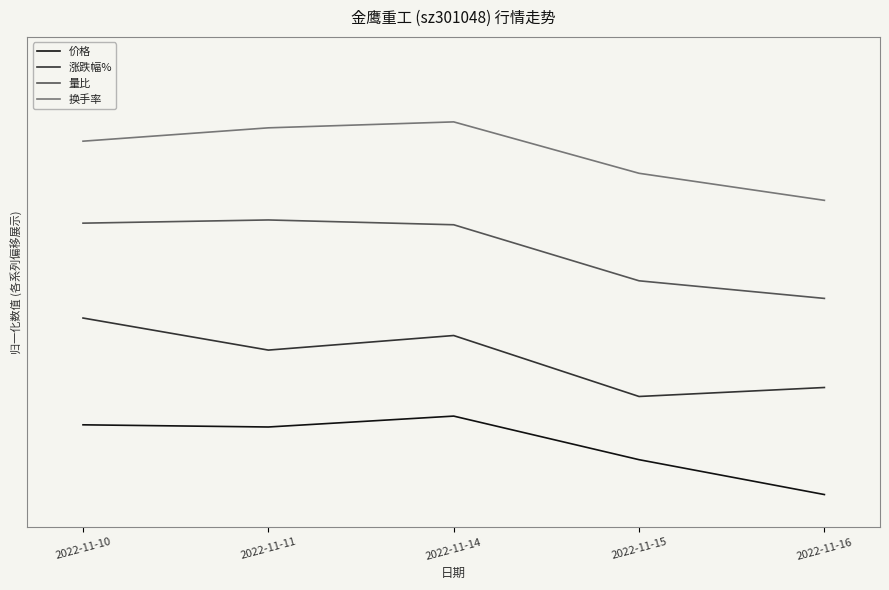

At which label is 涨跌幅% closest to 0?

2022-11-15